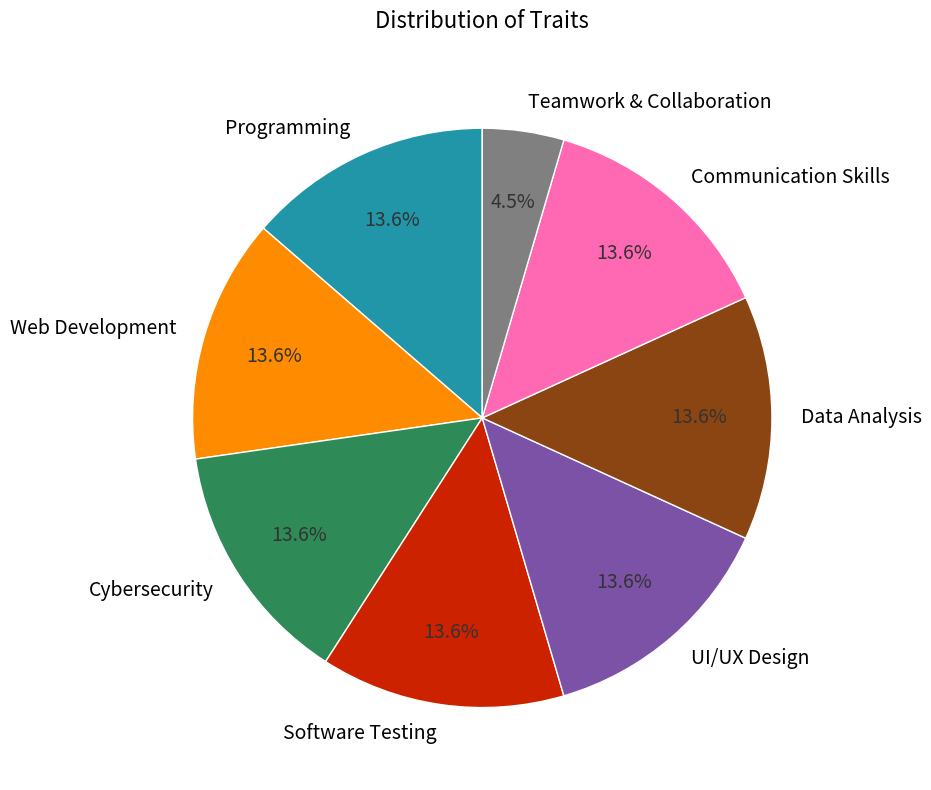

Which category has the smallest portion of the pie?

Teamwork & Collaboration